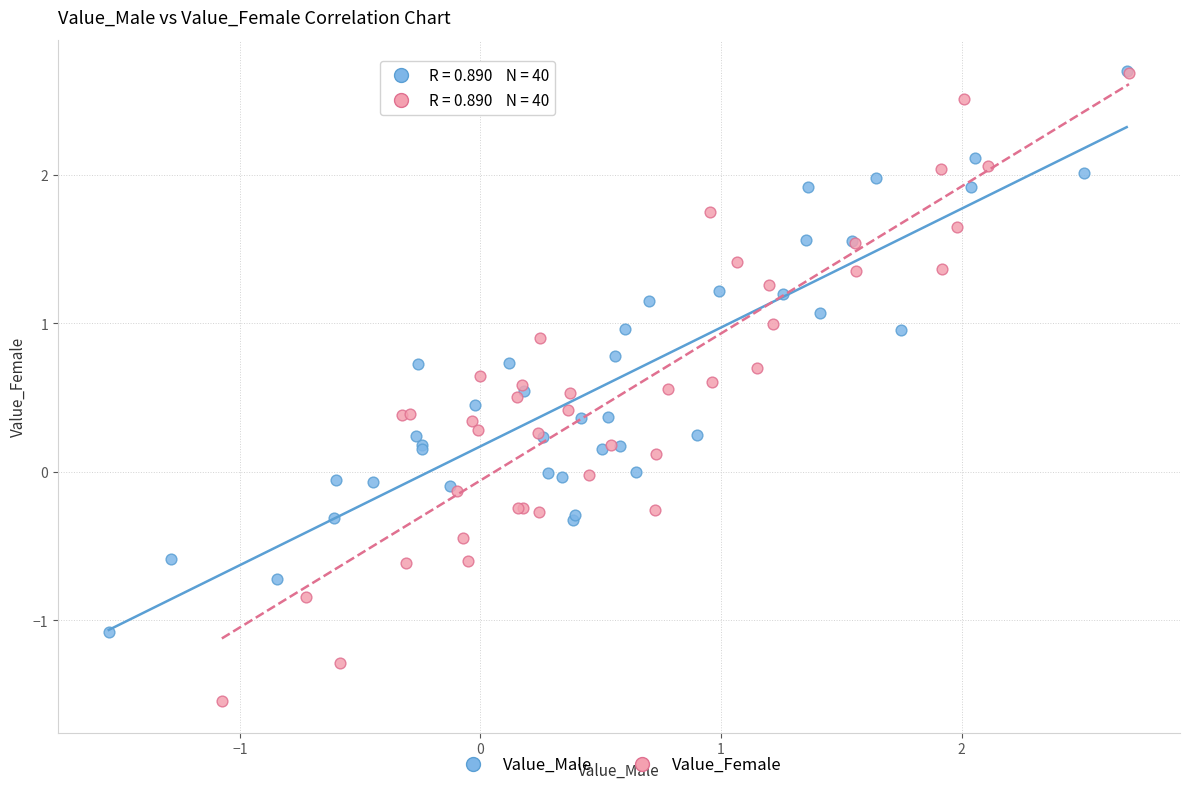

Which series has the largest Y range (max minus min)?

Value_Female